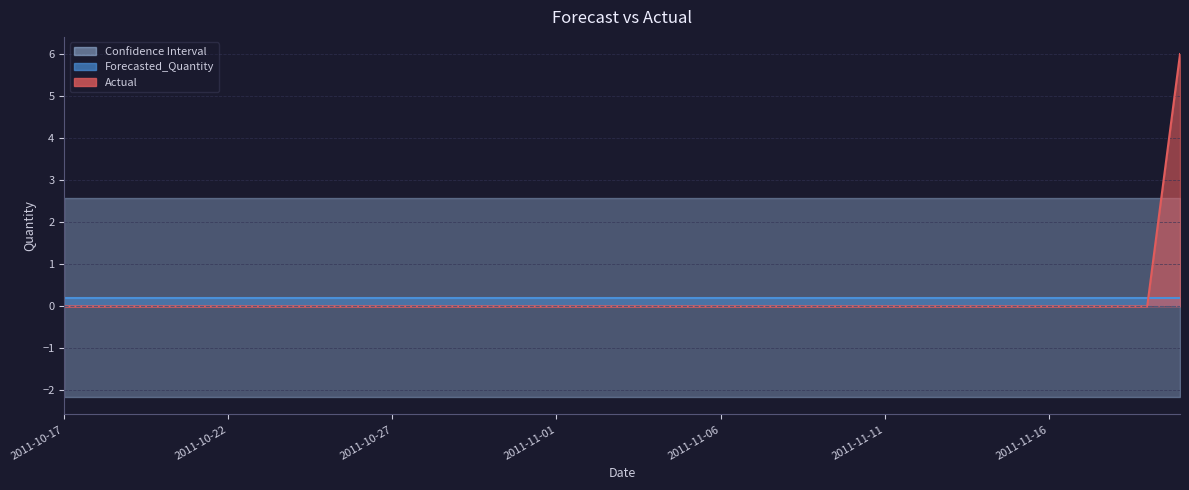

What is the label of the 35th point from the right?

2011-10-17